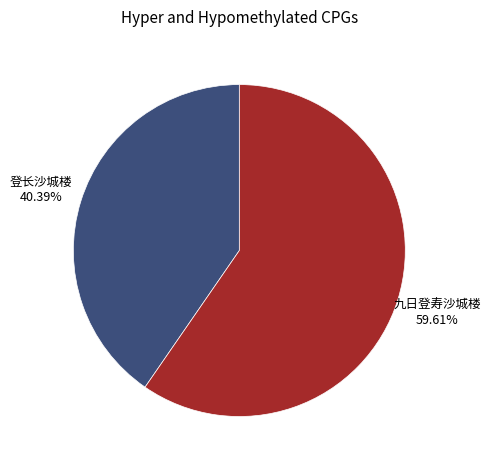

True or false: 登长沙城楼 accounts for 40% of the total.

True